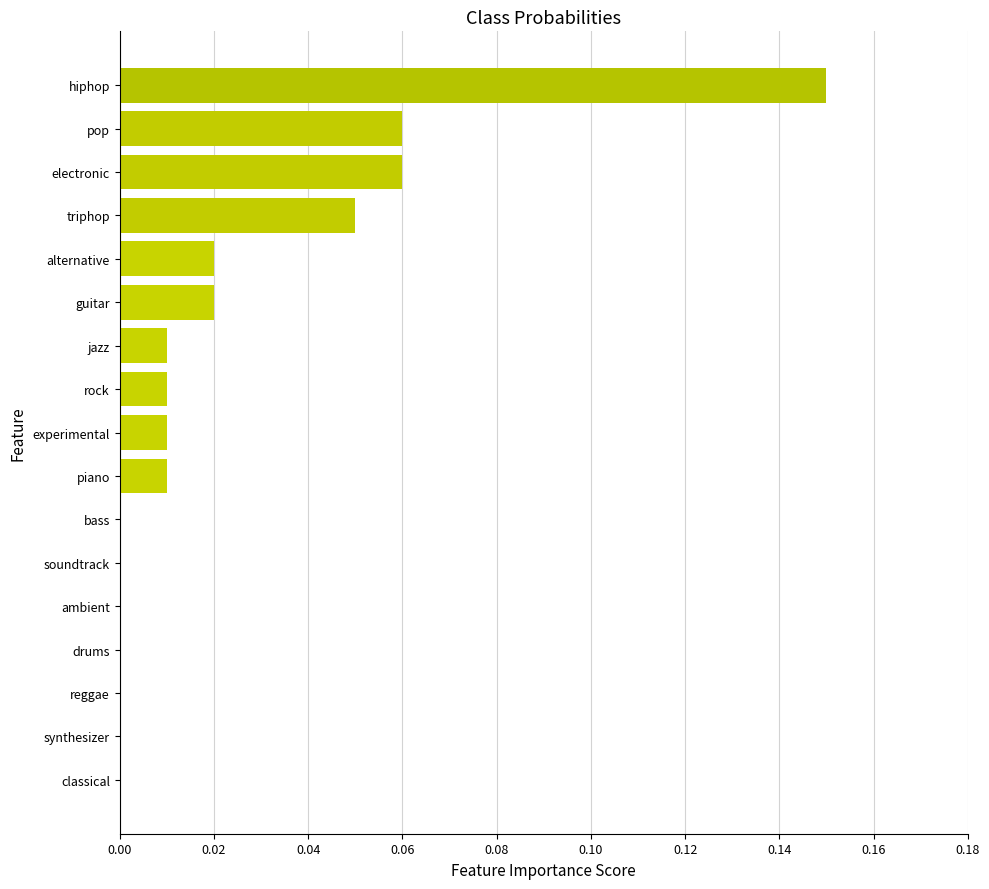

How many series are shown in this chart?

1